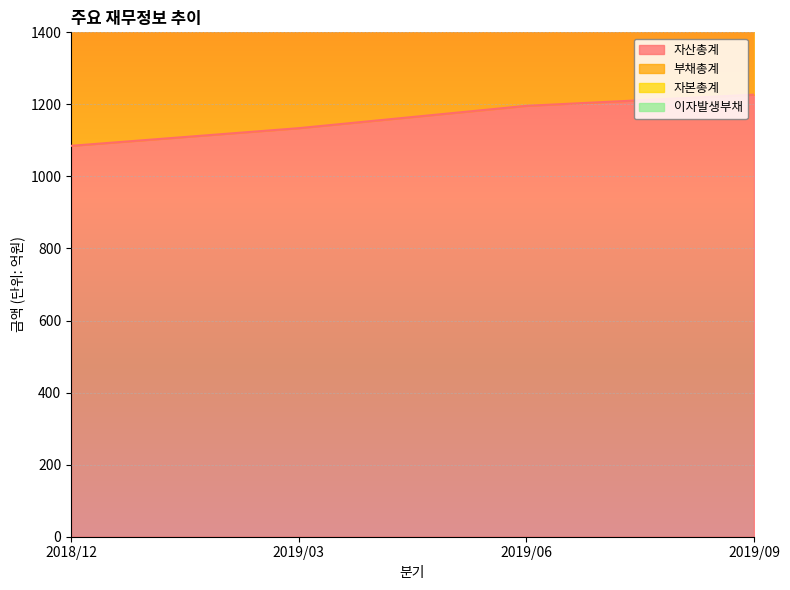

True or false: 자산총계 has more than 2 points higher than both neighbors.

False